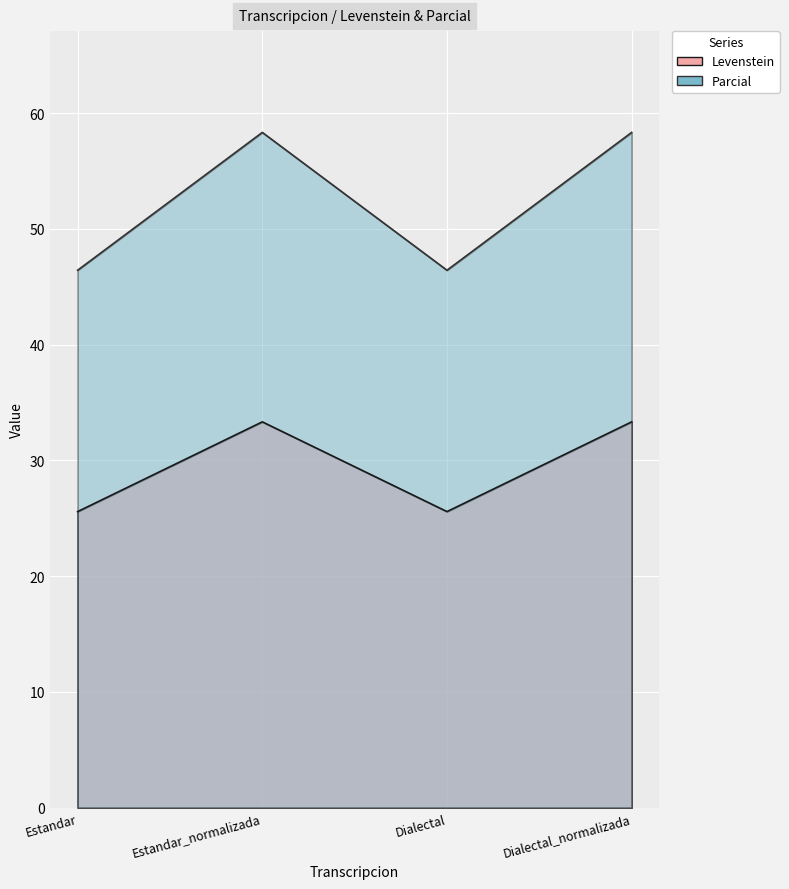

Which series changed the most between Estandar and Dialectal_normalizada?

Parcial